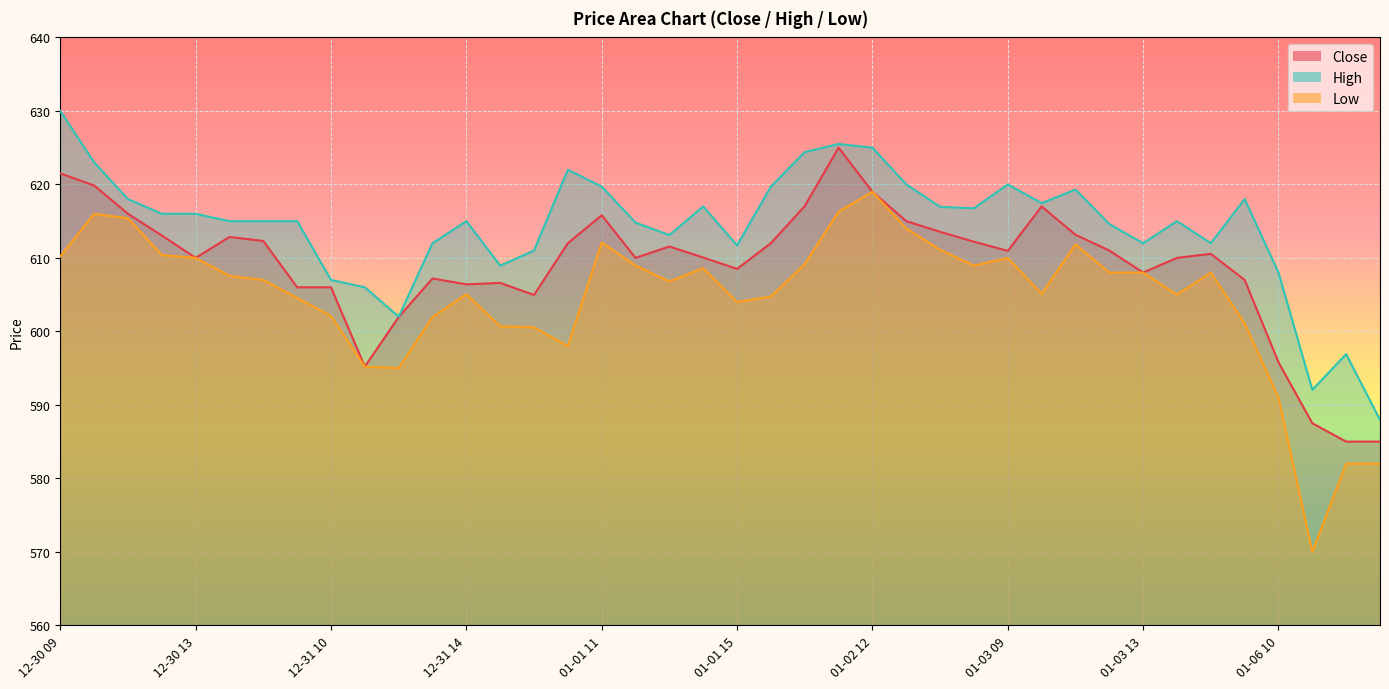

What is the difference between the Low values at 01-01 13 and 01-01 09?

6.2